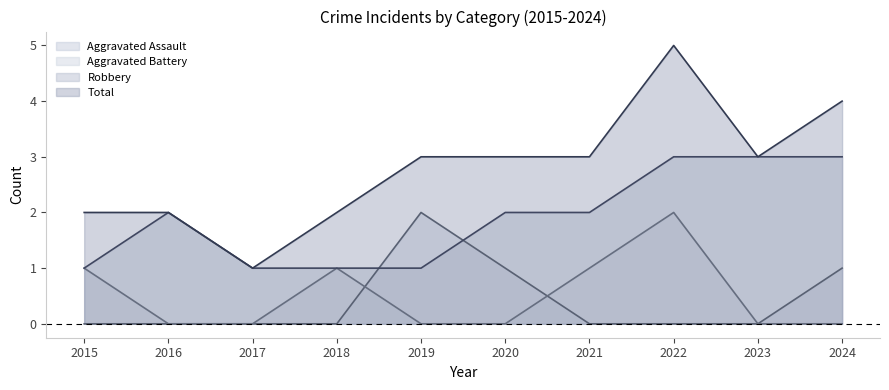

How many data points in Robbery are above 2?

3